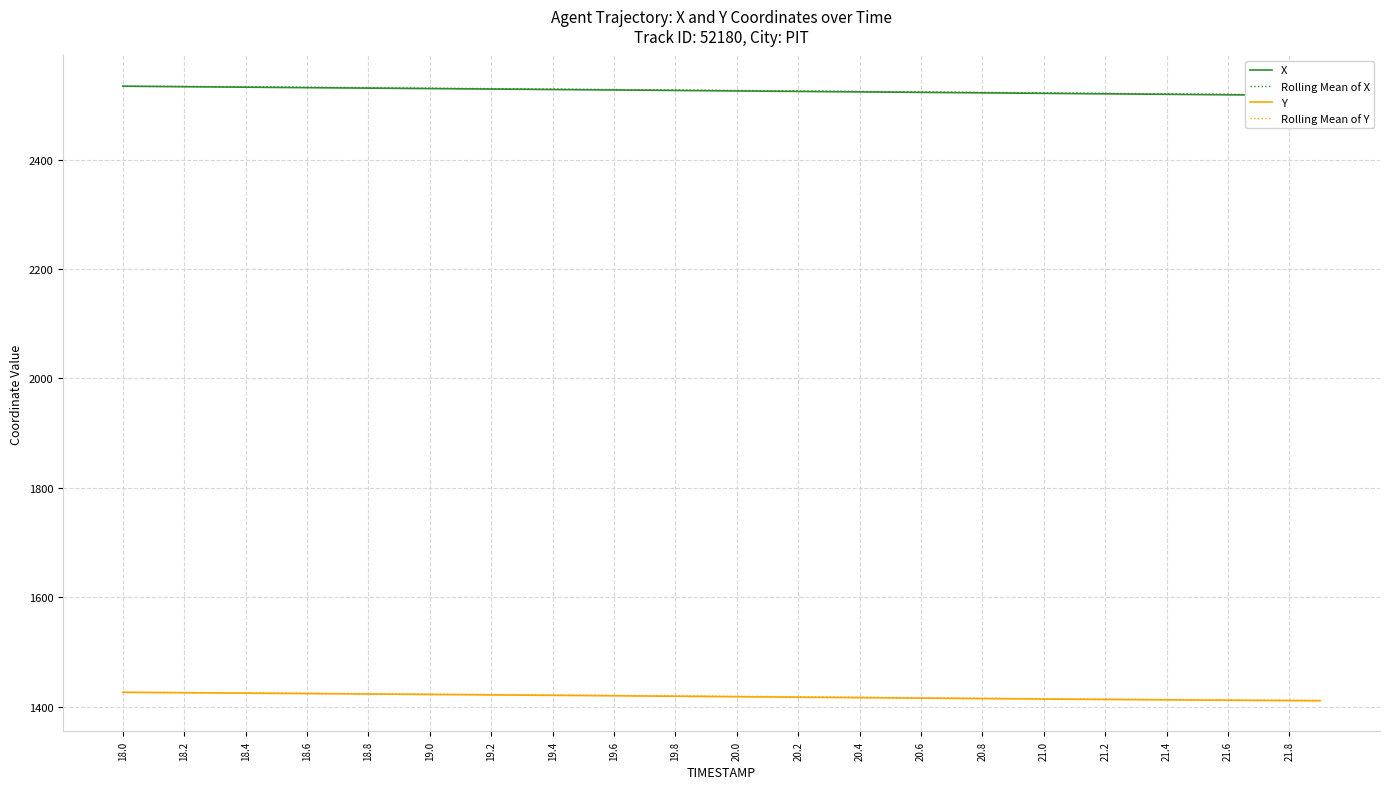

The value of Y at 19.2 is 812.9. True or false?

False